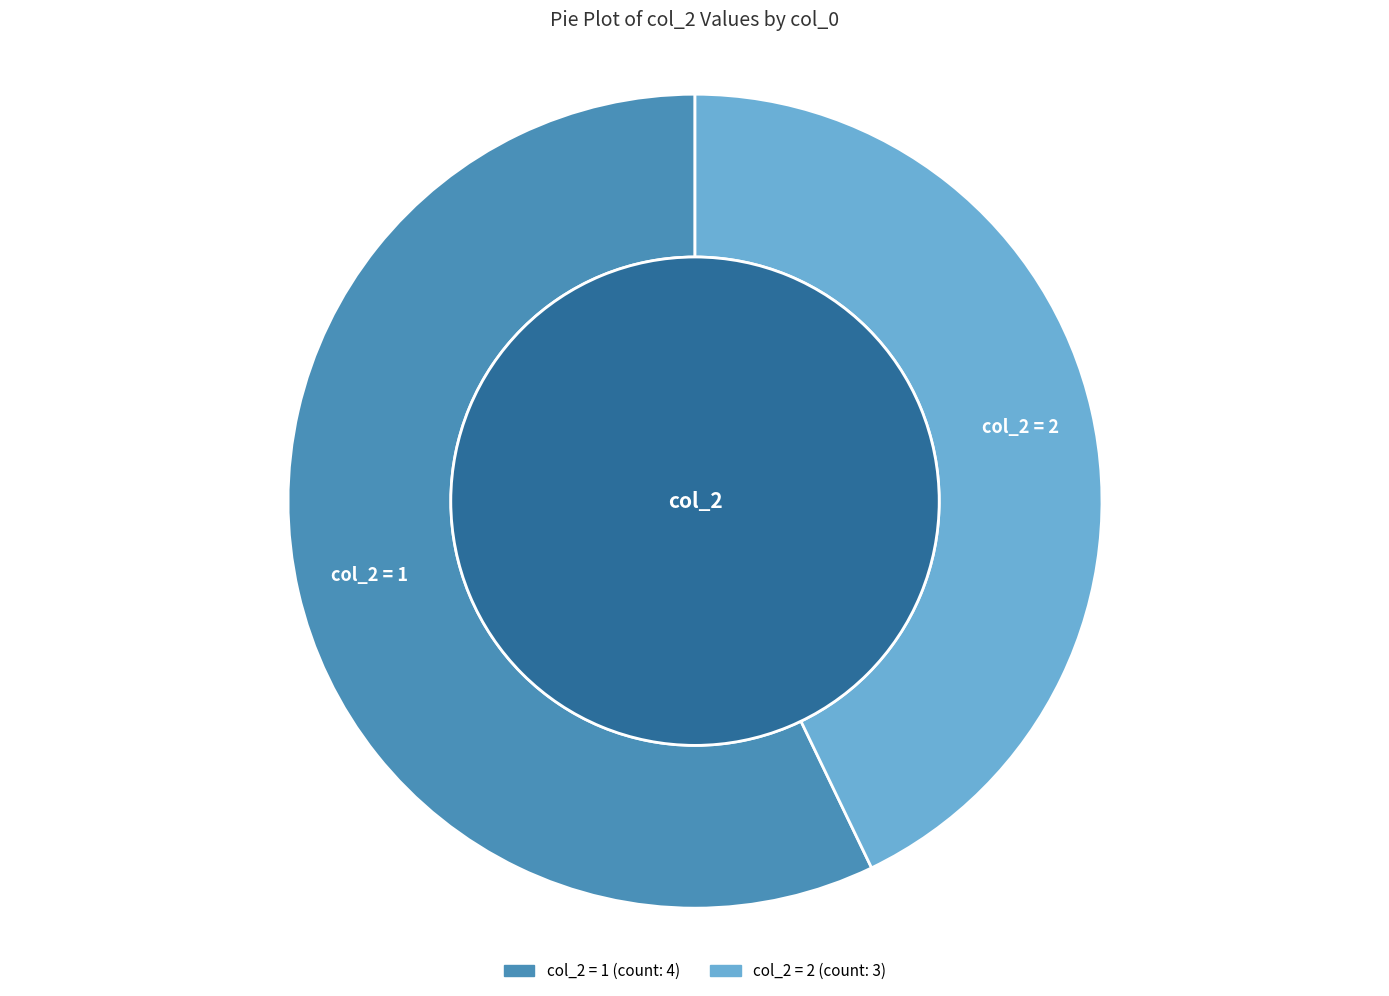

Does 6 represent more than half of the total?

No